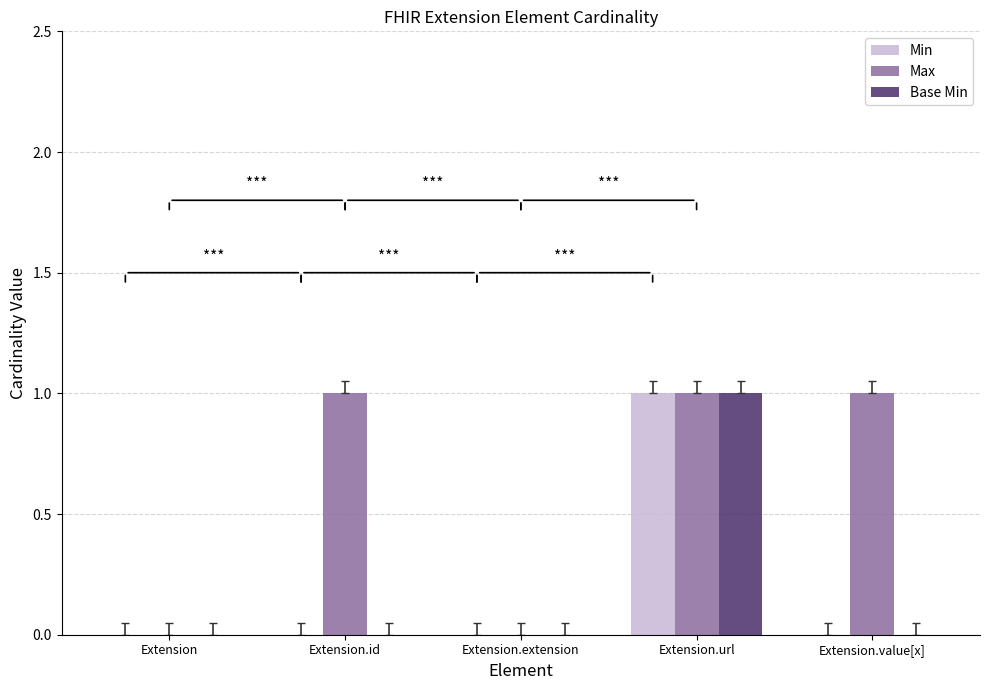

At which category is the sum across all series the highest?

Extension.url